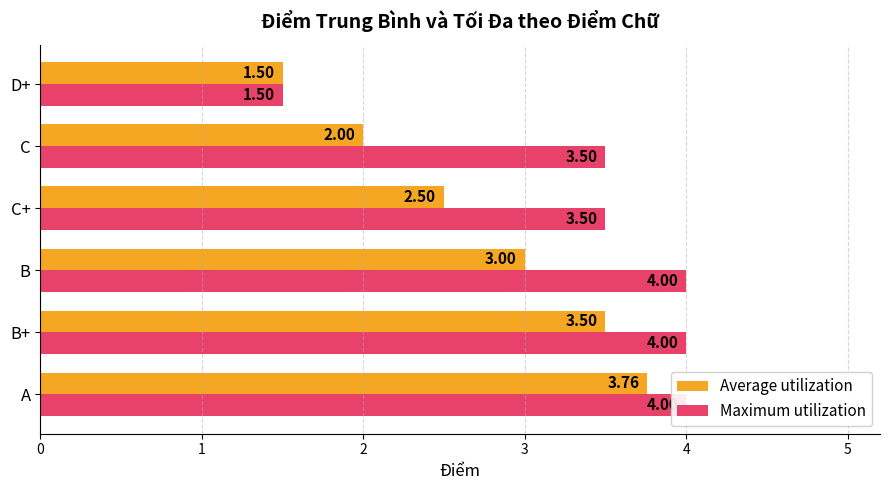

How many series are shown in this chart?

2